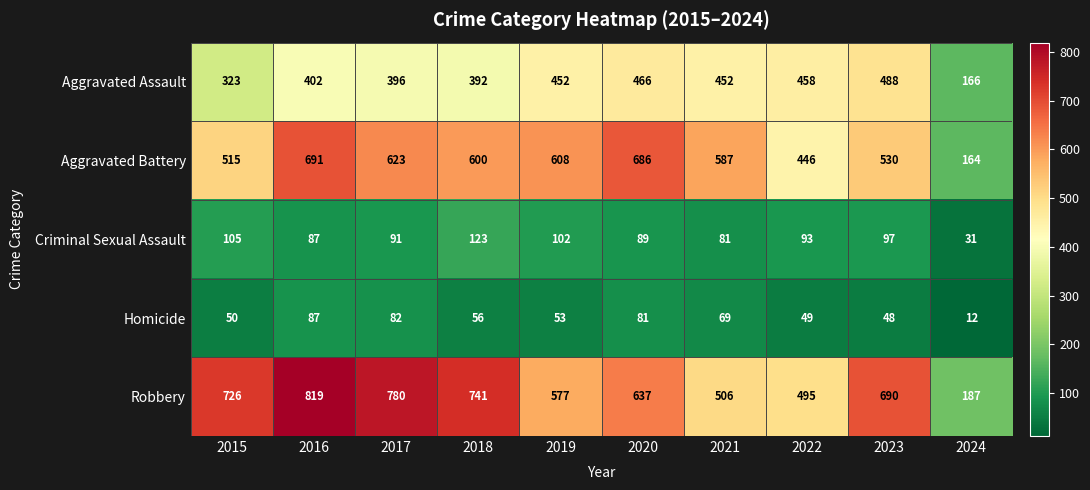

What is the total value across all series at 2024?

560